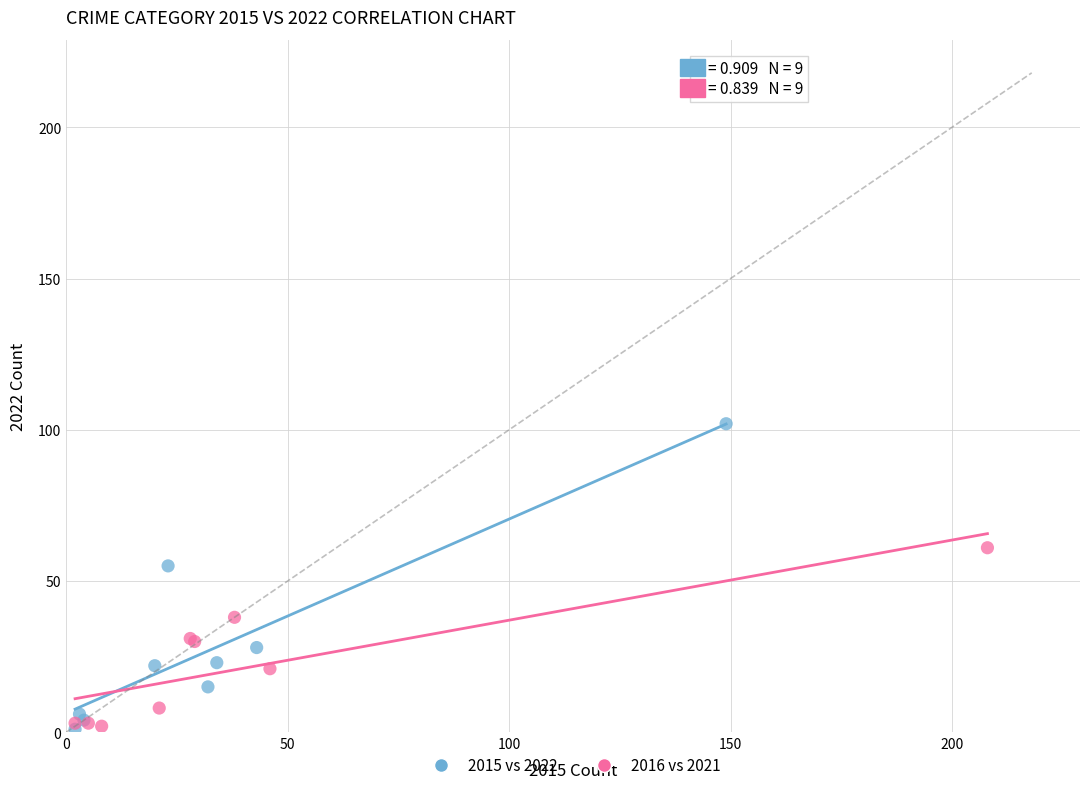

Which series contains the highest Y value?

2015 vs 2022